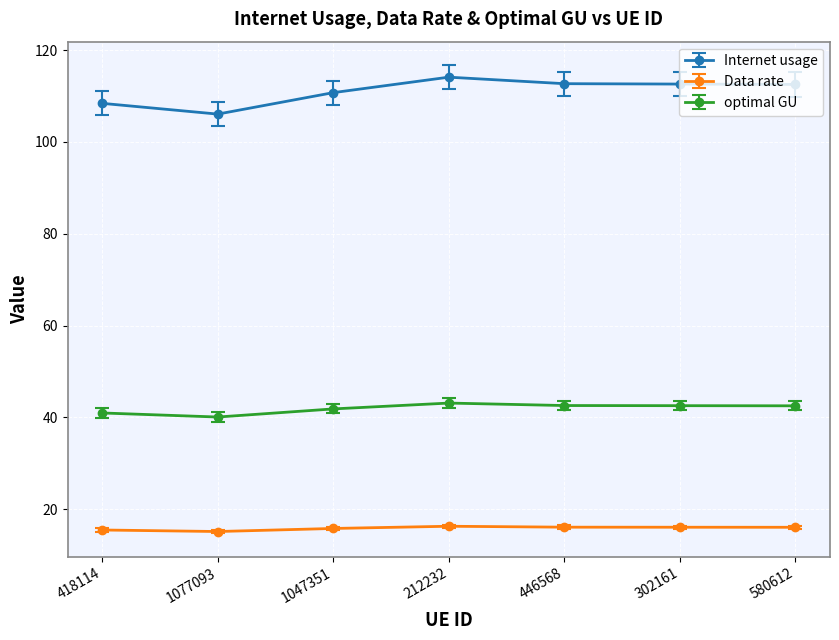

What is the label of the 3rd point from the right?

446568